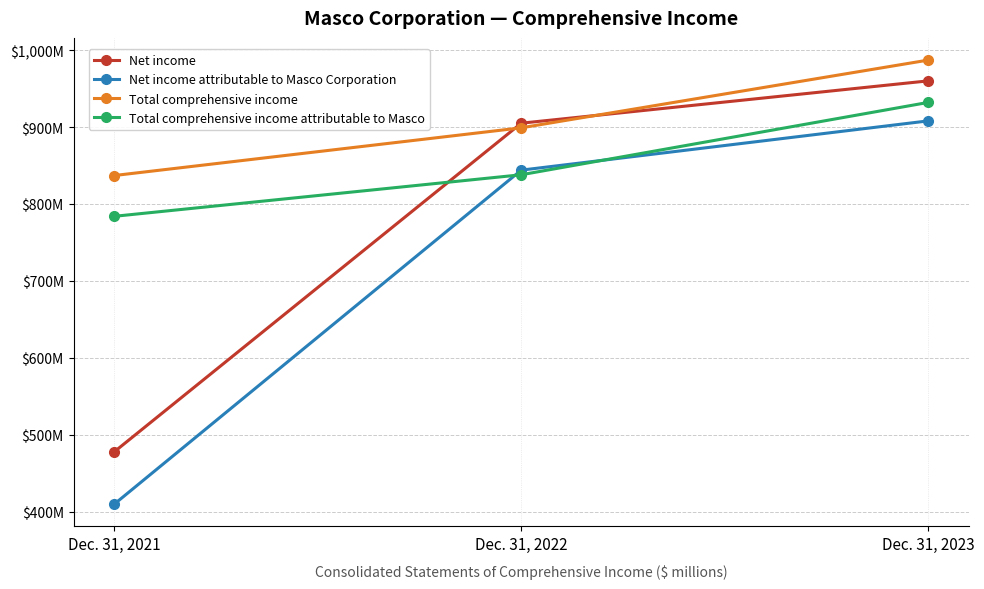

Read the Total comprehensive income value at Dec. 31, 2022.

899